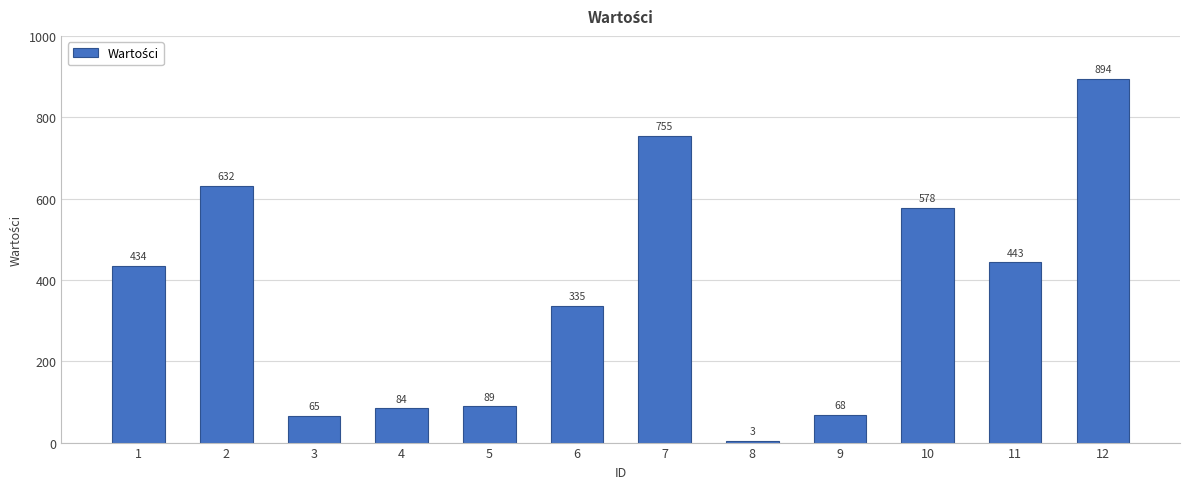

Is it true that the value at 7 is 1068?

False